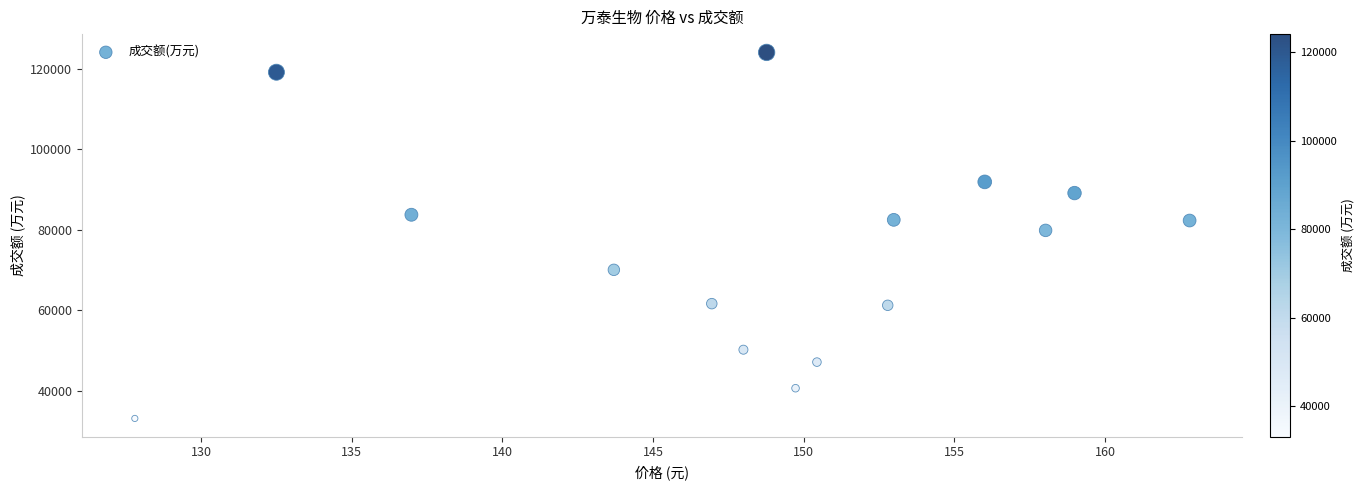

What Y value in the scatter plot is closest to 78617?

79871